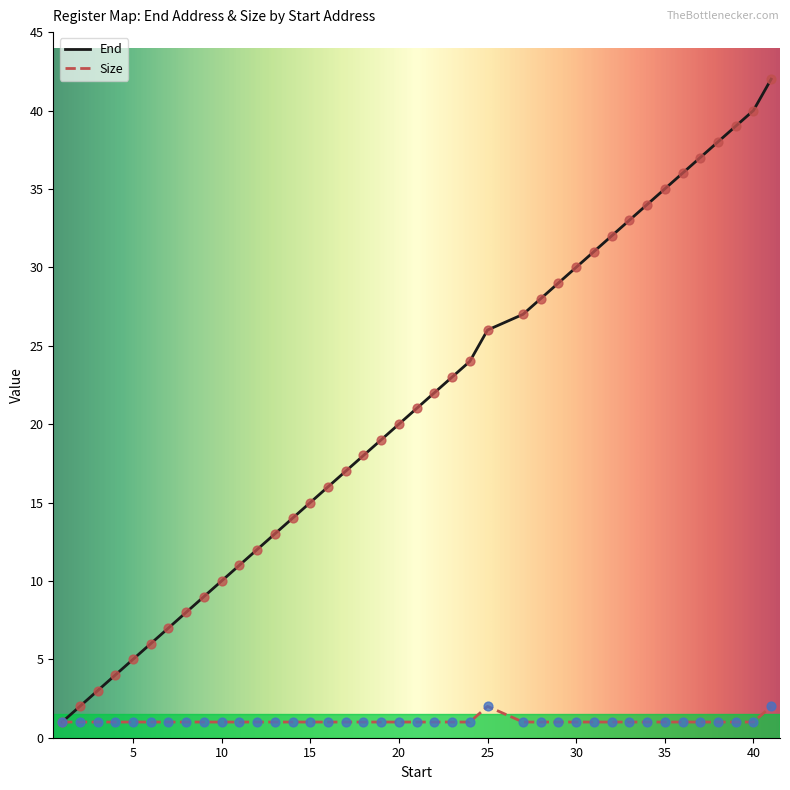

Which series has the largest total across all categories?

End